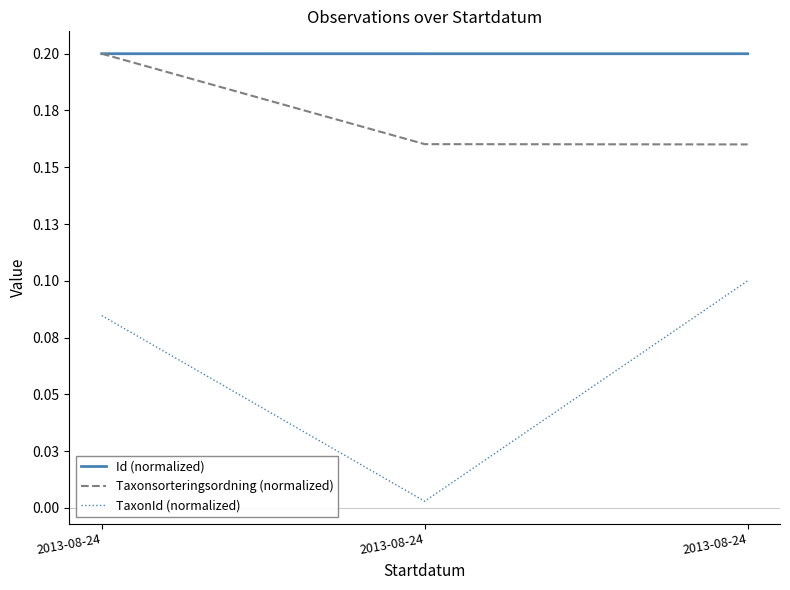

List the series in order of their overall mean, lowest first.

TaxonId (normalized), Taxonsorteringsordning (normalized), Id (normalized)